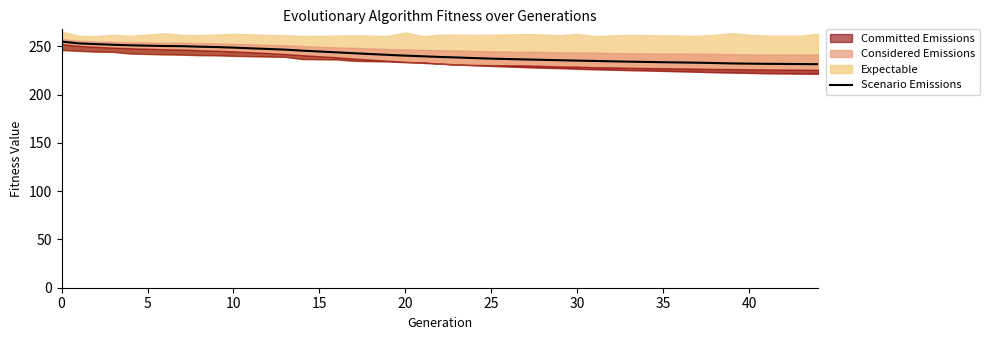

What is the highest value of the Scenario Emissions series?

254.9